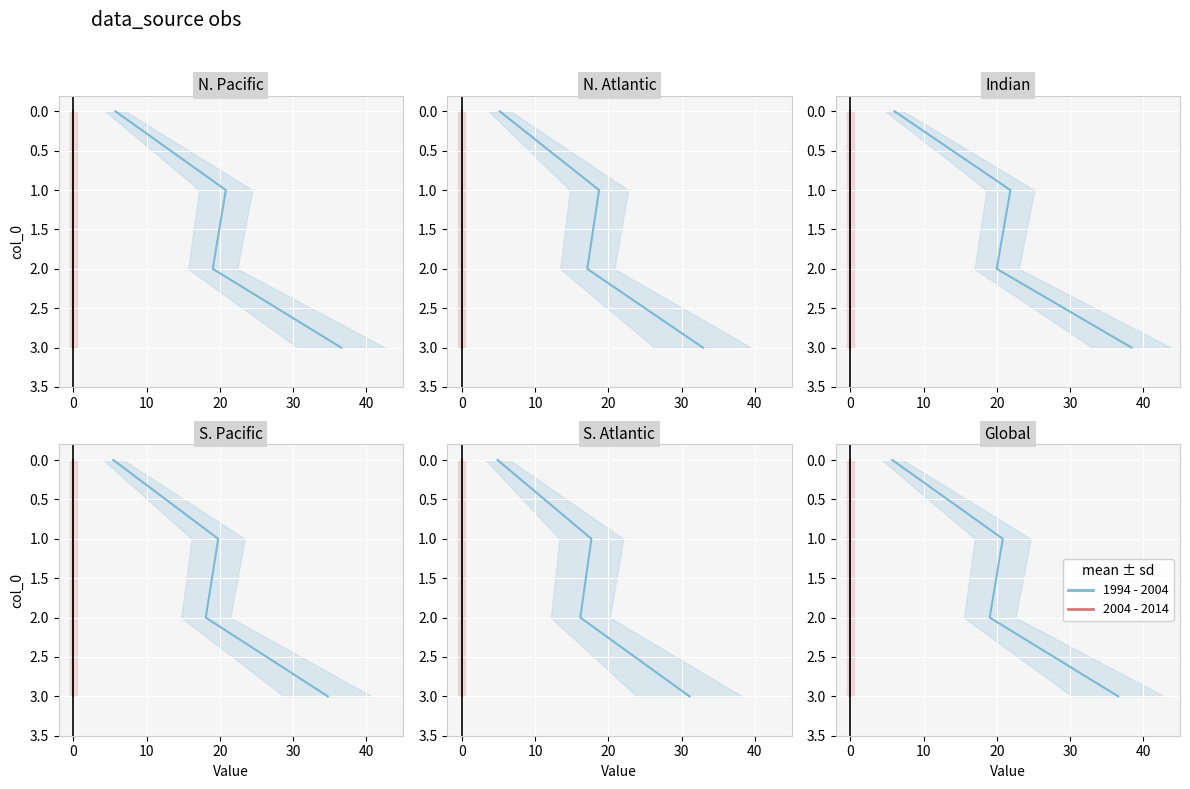

What are all the series names shown in the legend?

1994 - 2004, 2004 - 2014